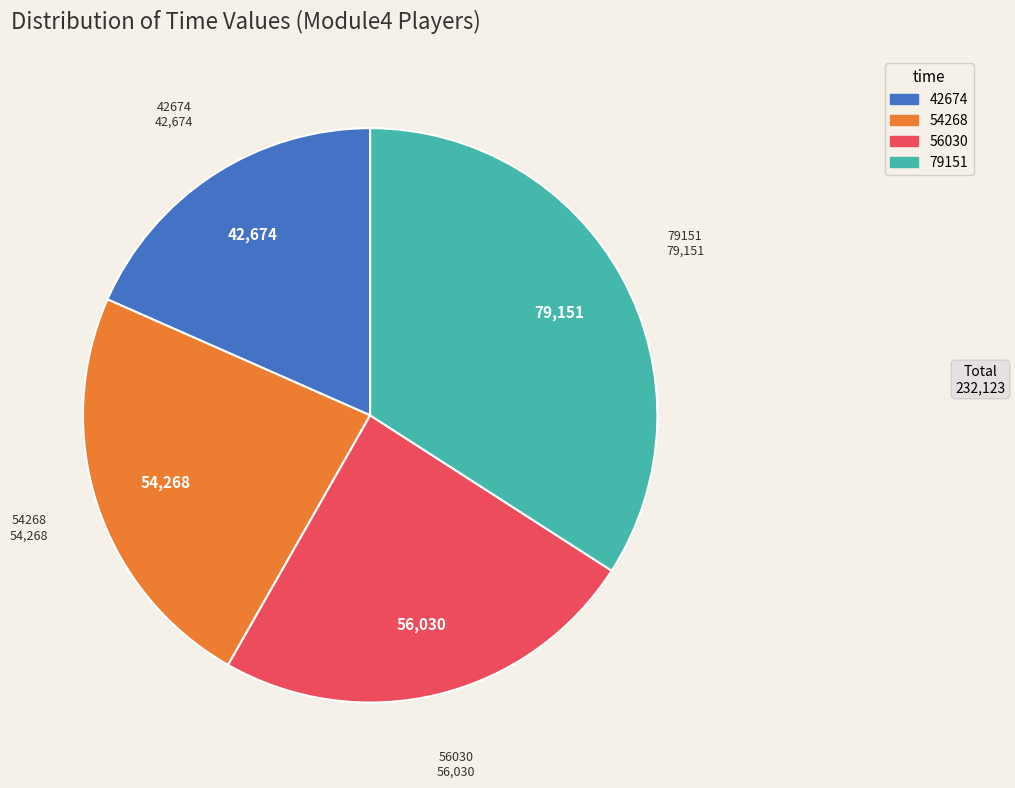

Which has a higher value, 42674 or 79151?

79151